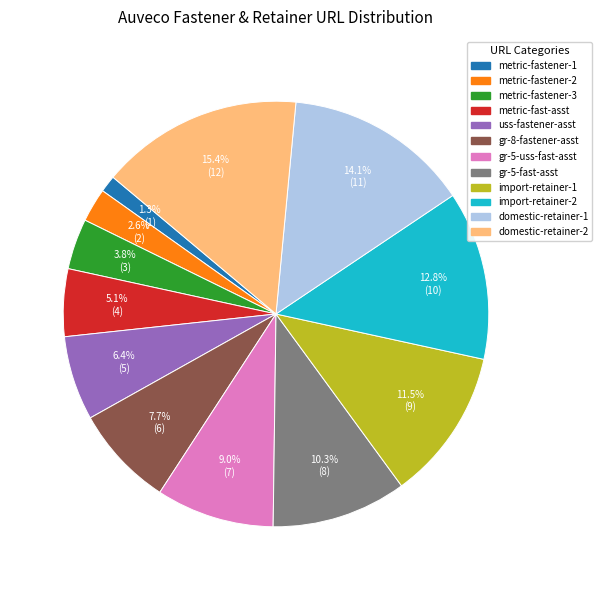

How many slices are in this pie chart?

12